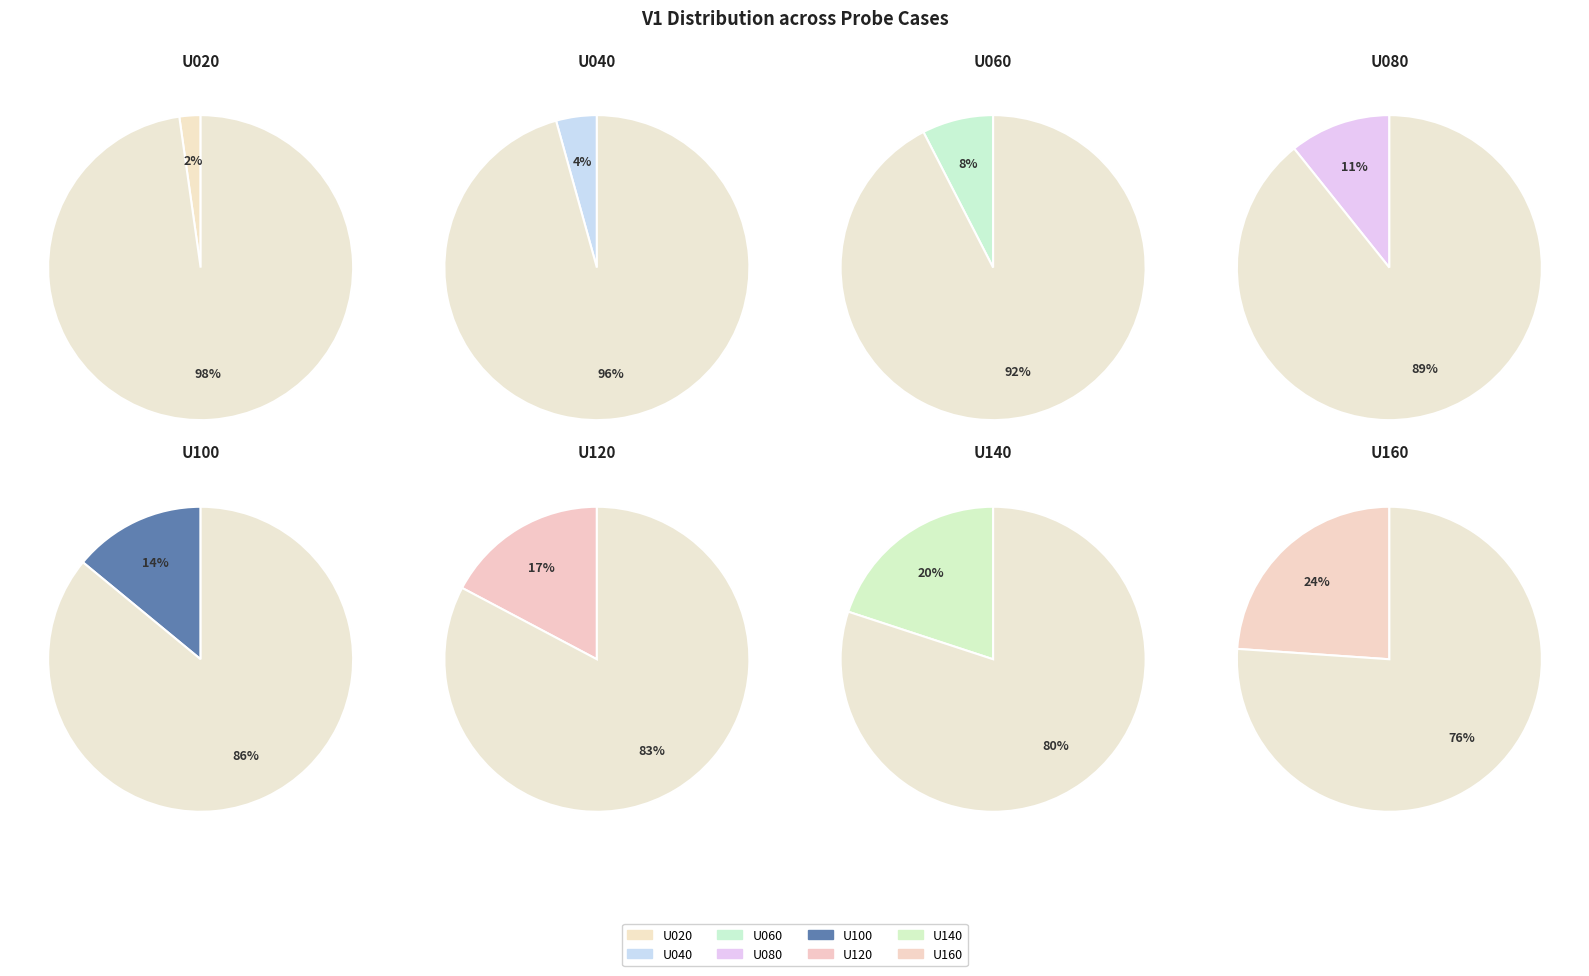

What is the total percentage of U020 and U060?

9.8%